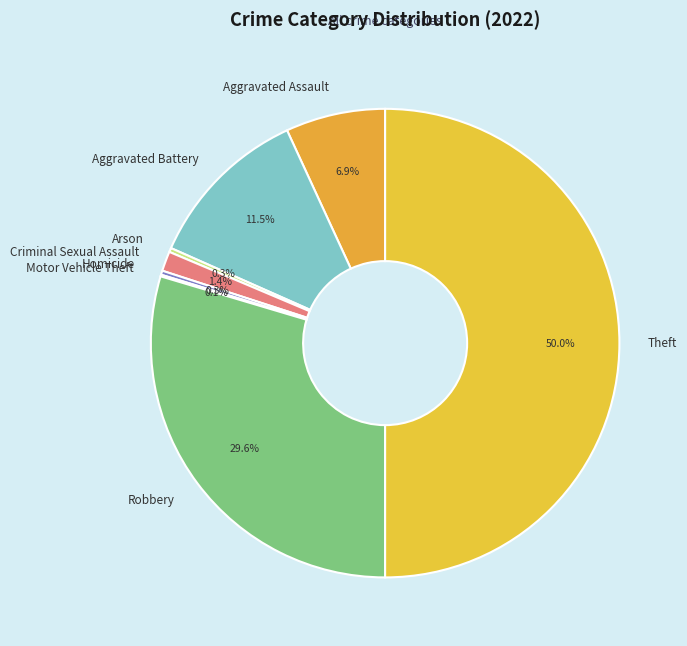

How much of the chart is everything except Theft?

50.0%